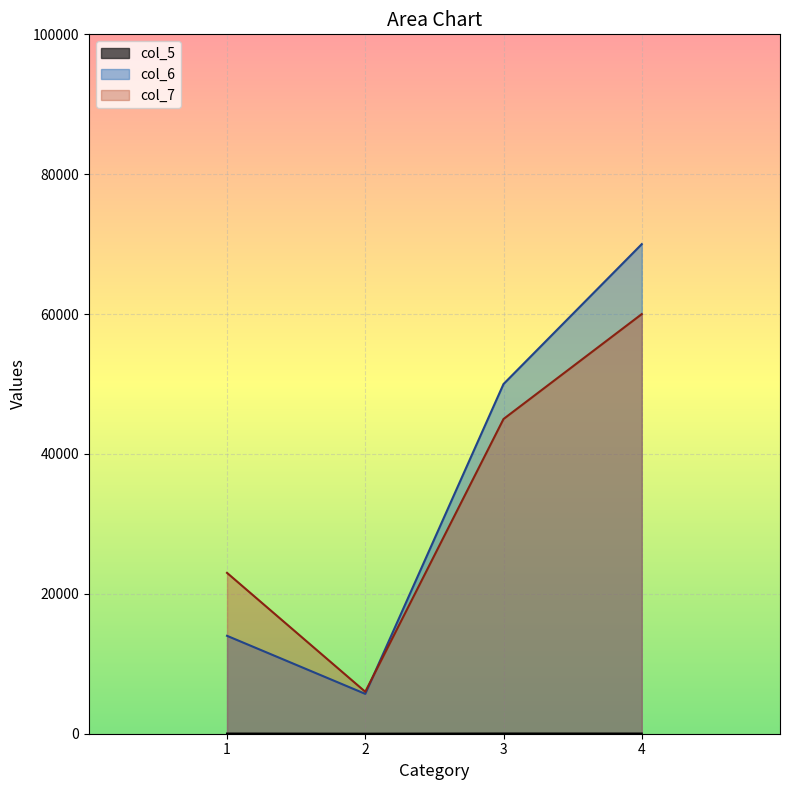

Between 2 and 2, which series saw the biggest shift?

col_6